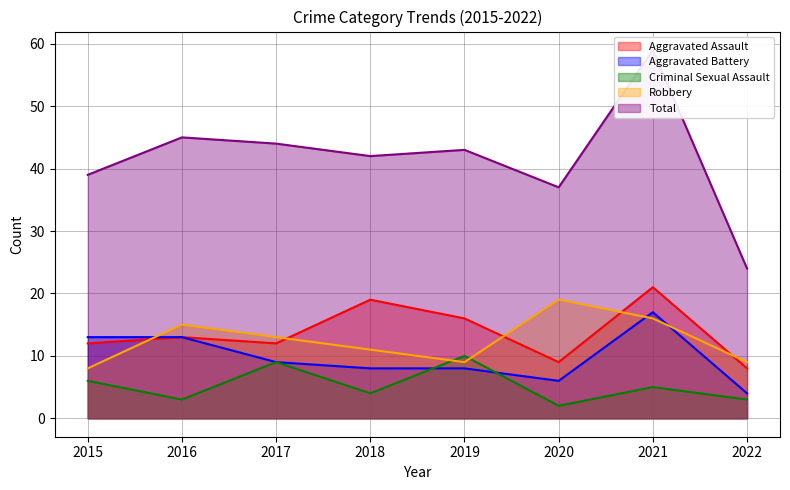

Where is Criminal Sexual Assault nearest to the value 6?

2015